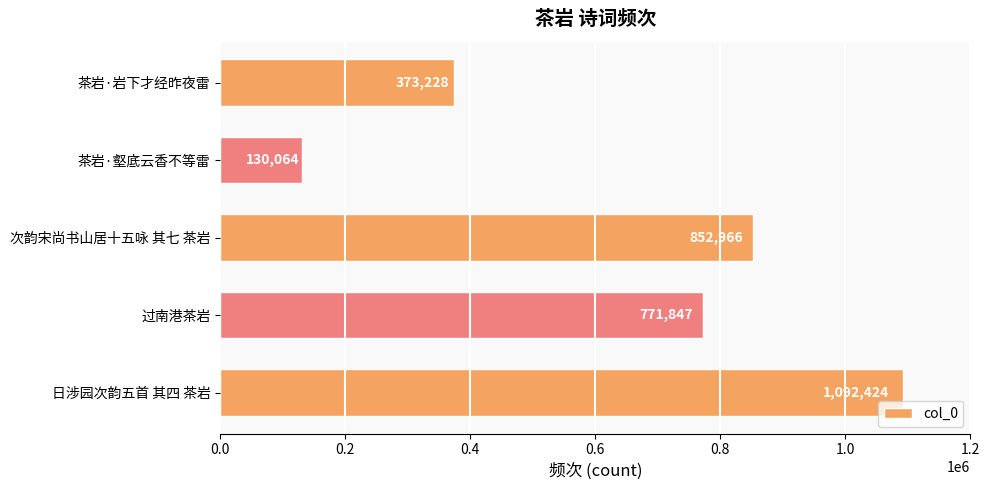

What is the minimum value shown in the chart?

130064